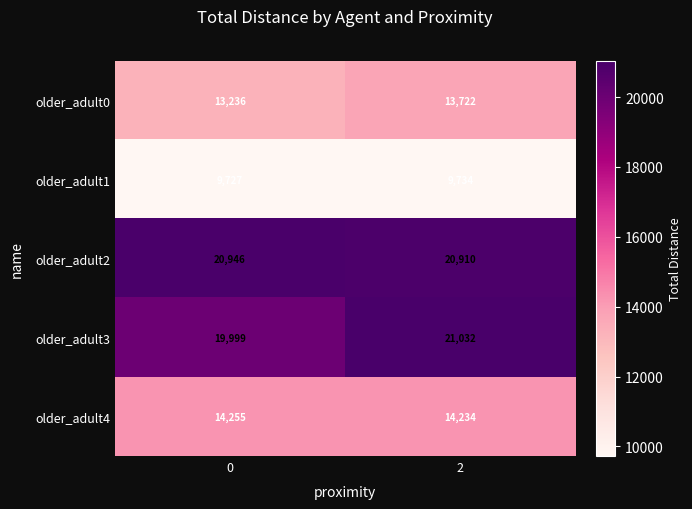

Which series has the widest spread of values?

older_adult3